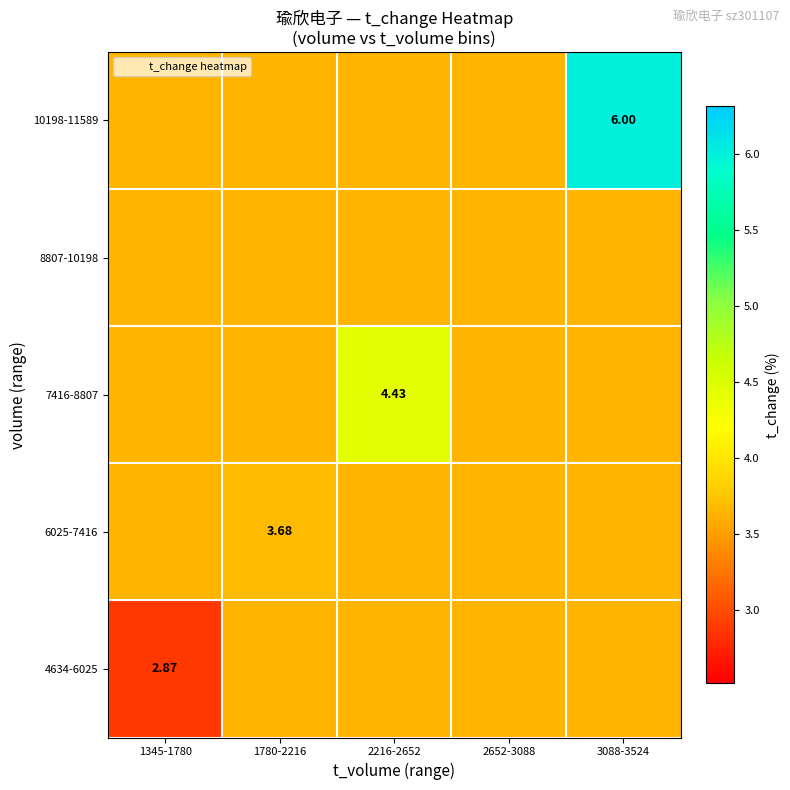

What is the total value across all series at 1345-1780?

17.4